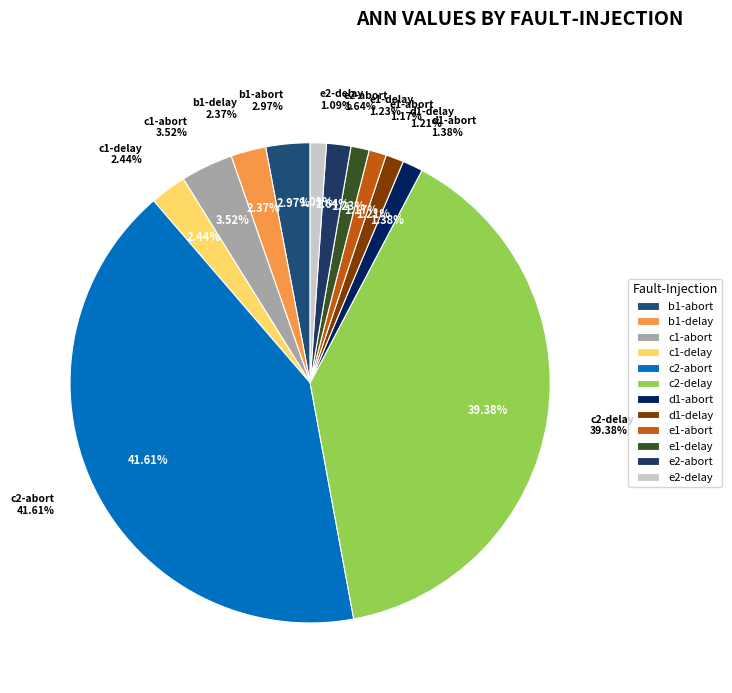

What percentage is the d1-abort slice, to the nearest percent?

1%